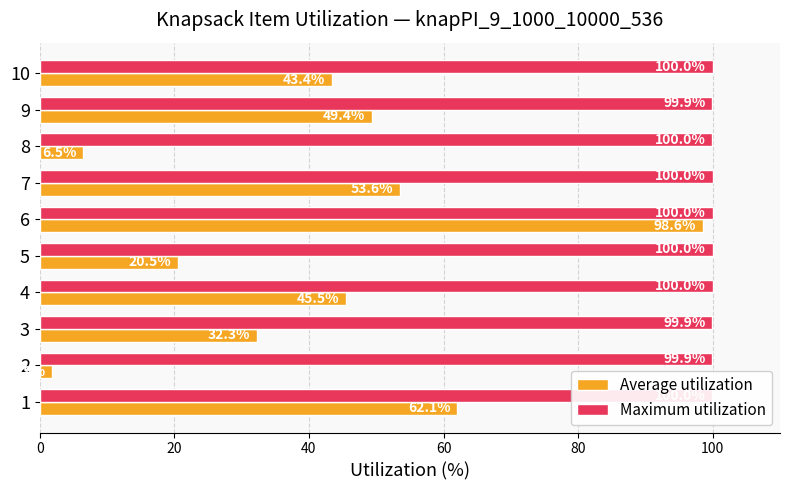

What is the maximum value shown in the chart?

100.0